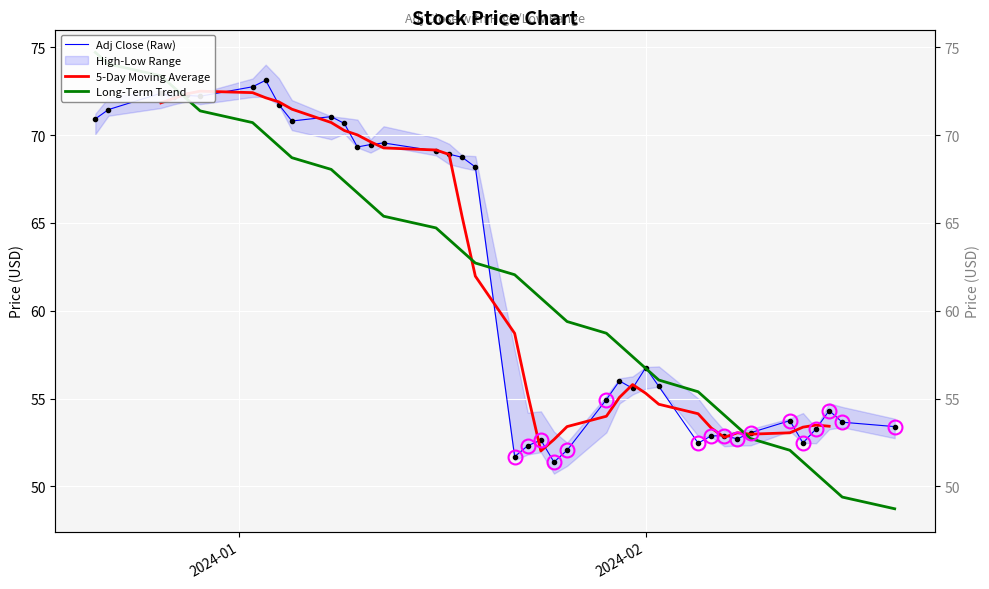

List the series in order of their overall mean, lowest first.

Adj Close (Raw), 5-Day Moving Average, Long-Term Trend